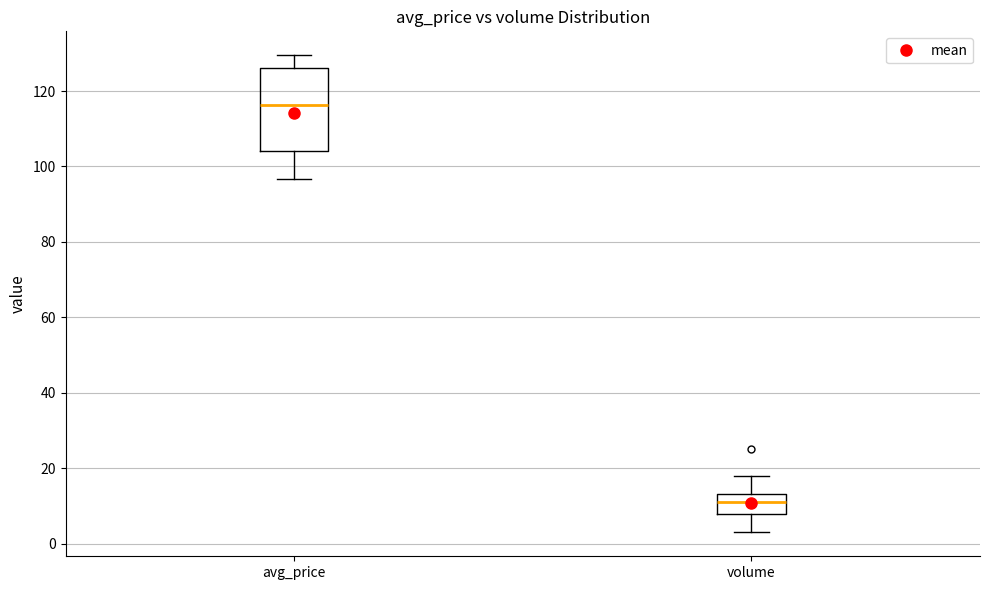

Which box's median line is the highest?

avg_price